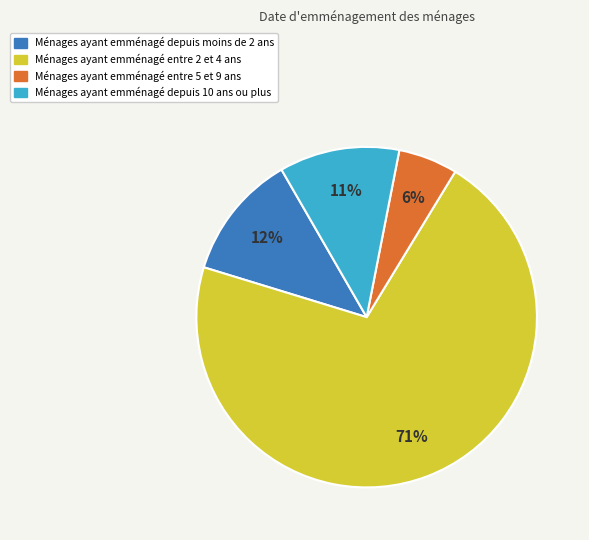

Is it true that Ménages ayant emménagé depuis 10 ans ou plus is 11% of the pie?

True